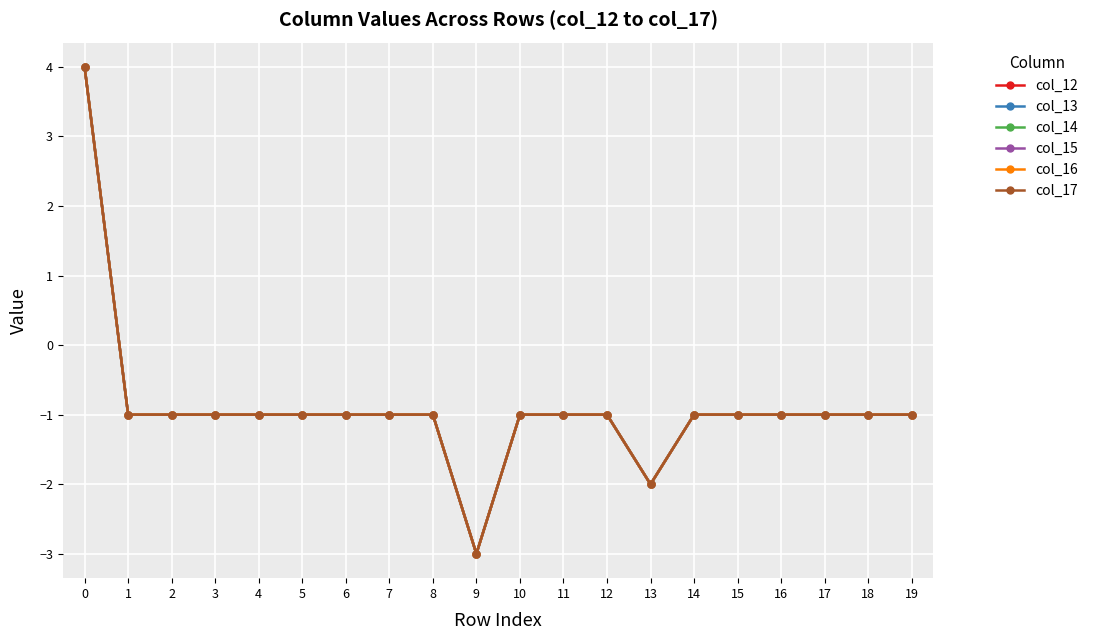

Is this an area chart (filled region under the line)?

No